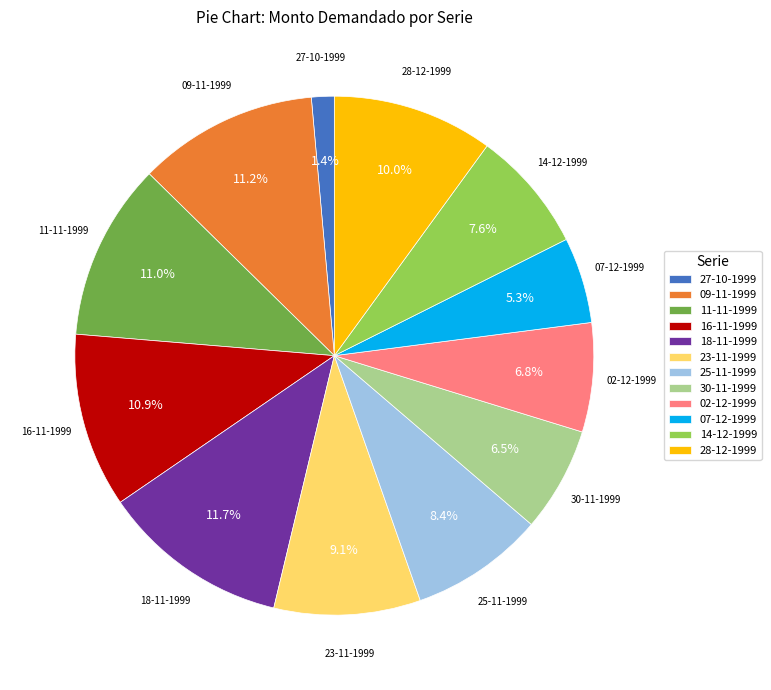

True or false: 23-11-1999 accounts for 21% of the total.

False